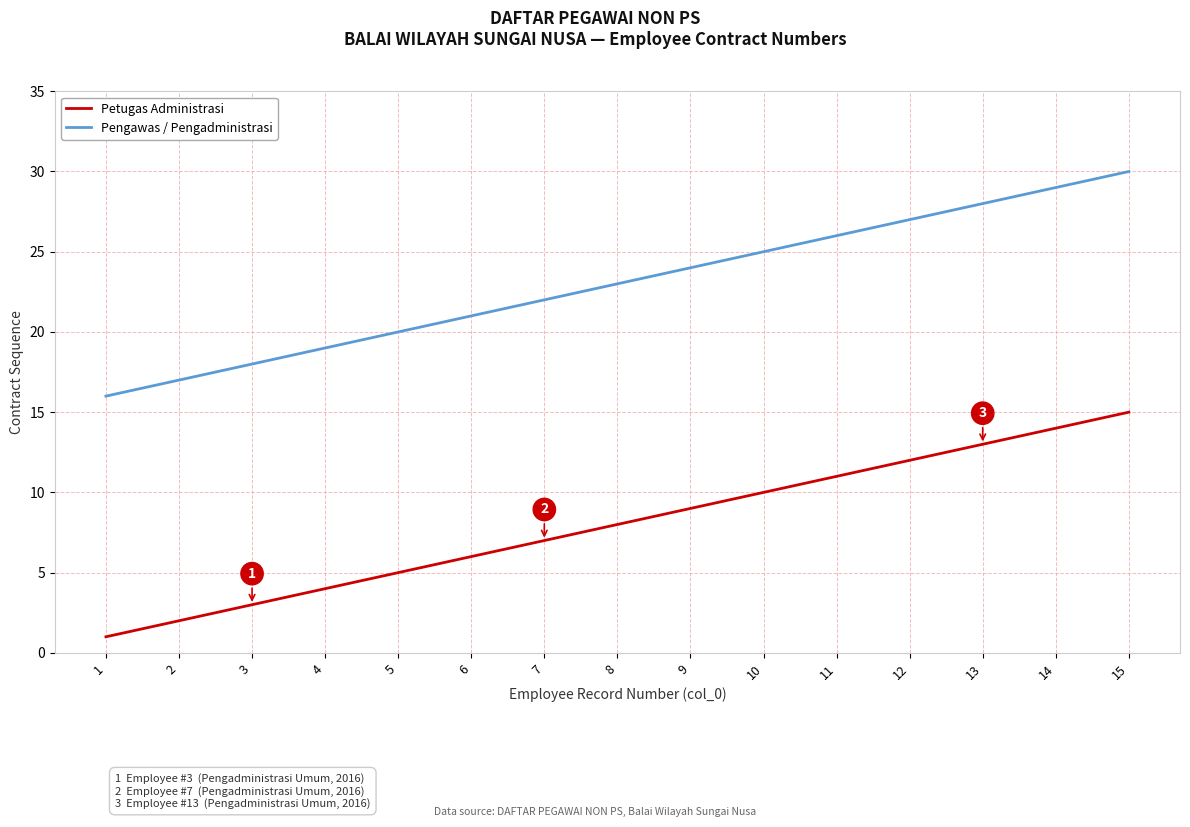

Is the value of Petugas Administrasi at 13 greater than the value of Pengawas / Pengadministrasi at 6?

No